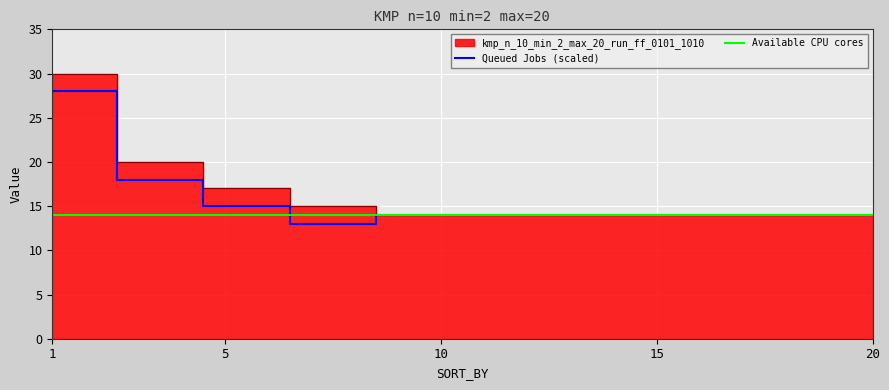

After their last crossing, which series has the higher values: Available CPU cores or Queued Jobs (scaled)?

Available CPU cores